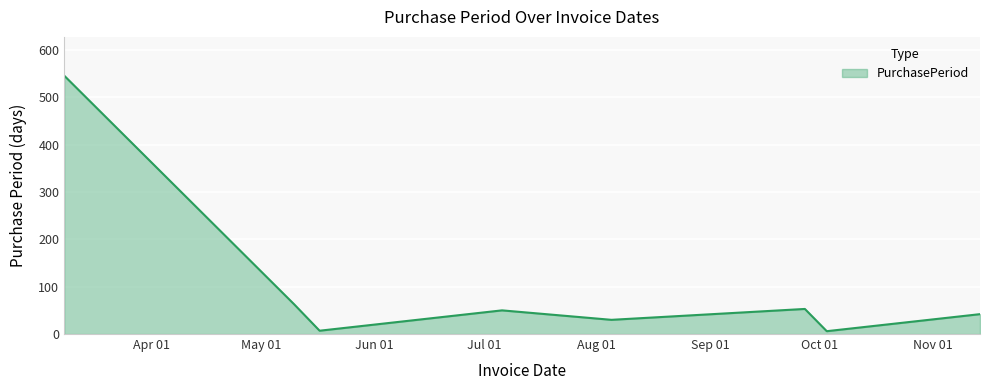

How many values are below 50?

4